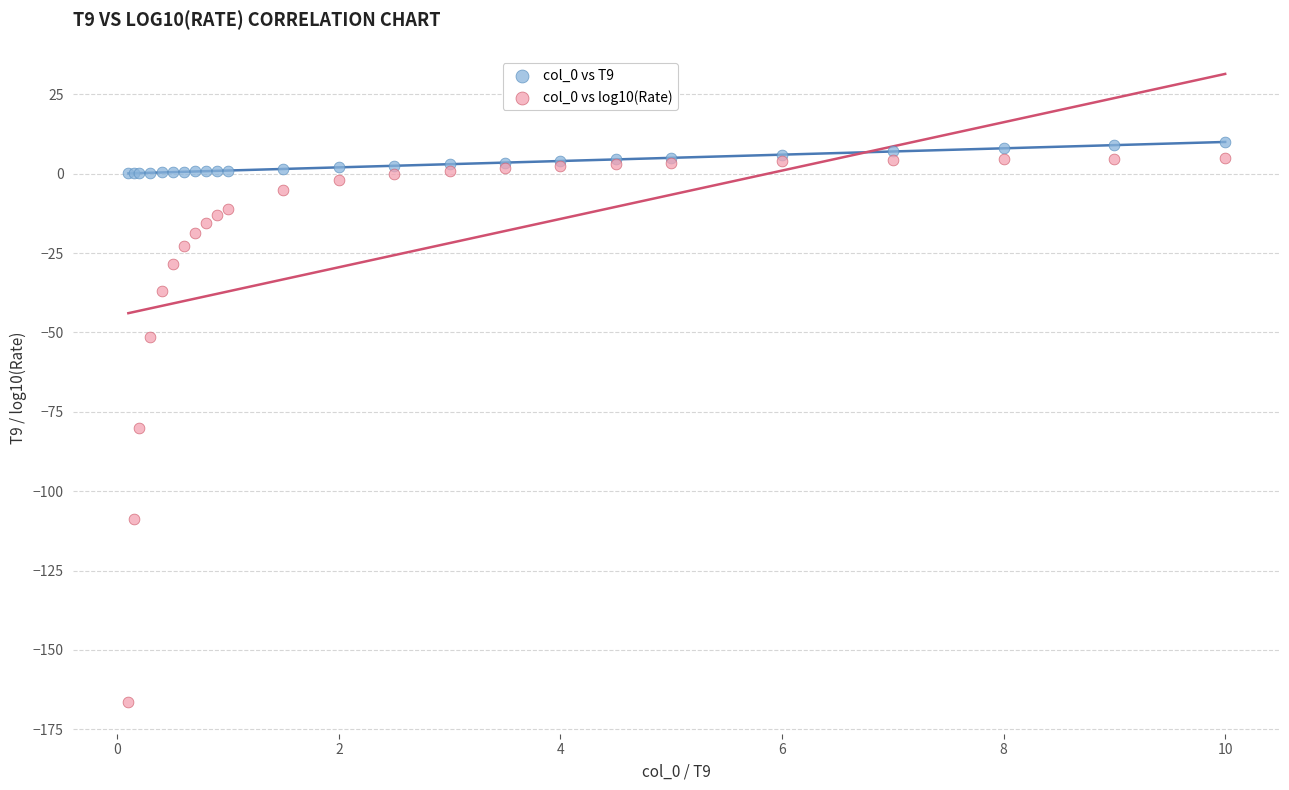

Which series reaches the maximum Y coordinate?

col_0 vs T9